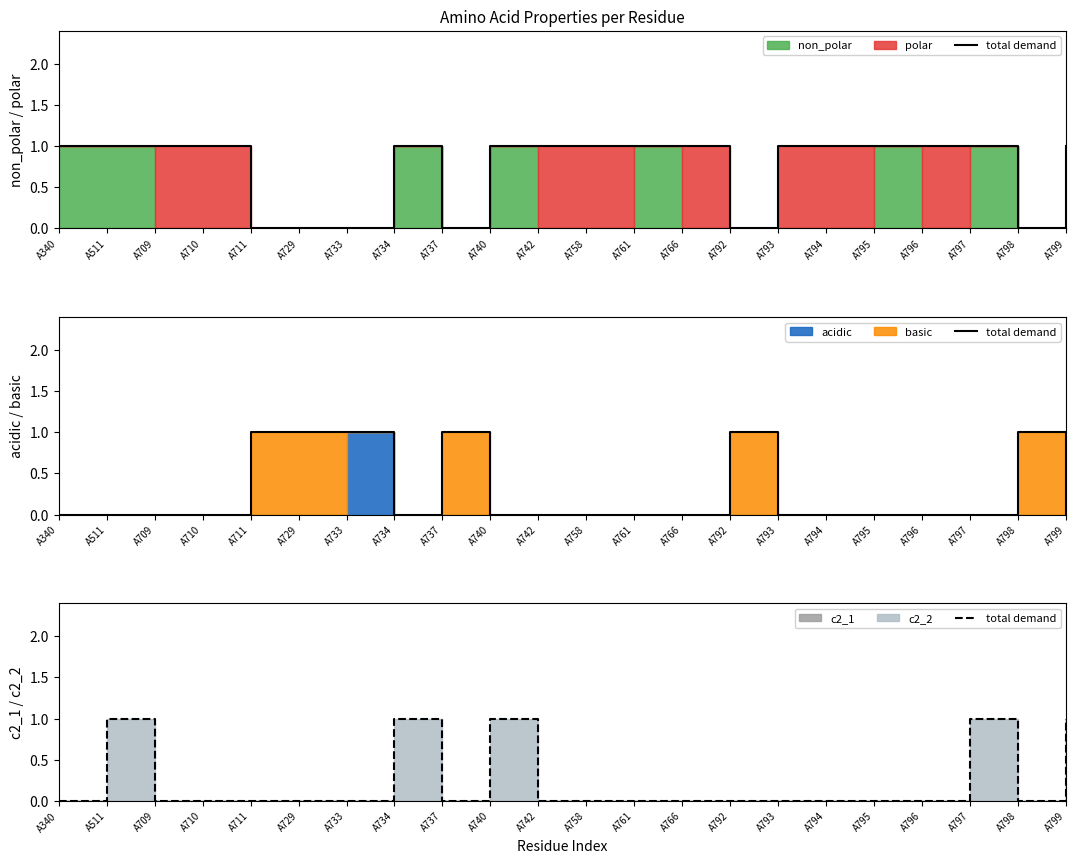

How many points are higher than both their immediate neighbors (excluding endpoints)?

4